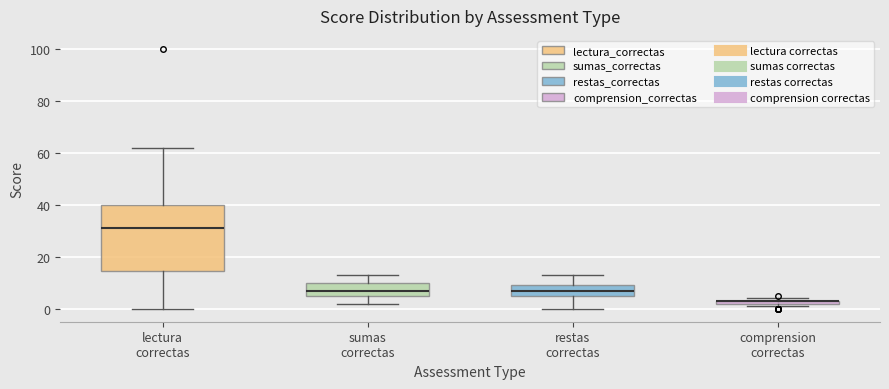

Where does the median line of the box for restas correctas sit on the y-axis? The values are not printed on the chart, so give them approximately, as read against the axis.

8